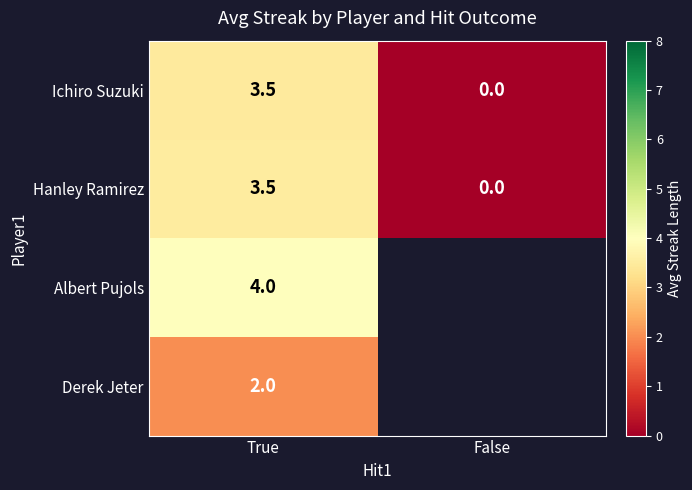

Rank the categories by Ichiro Suzuki value from highest to lowest.

True, False